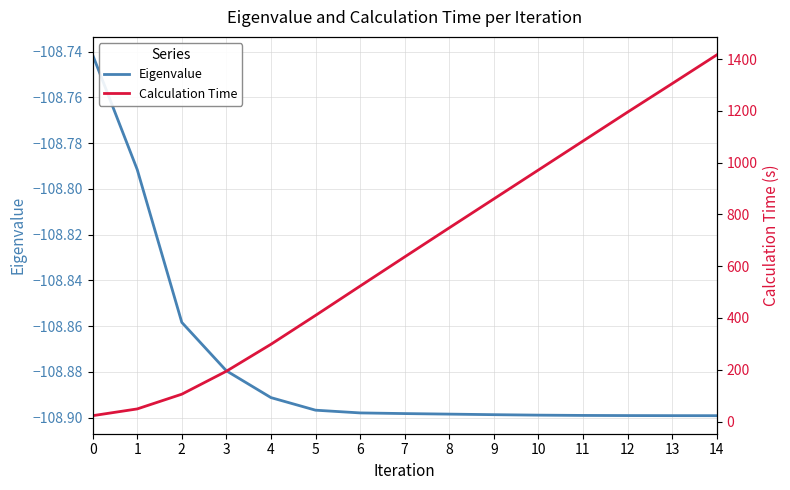

How many lines are shown in the chart?

2